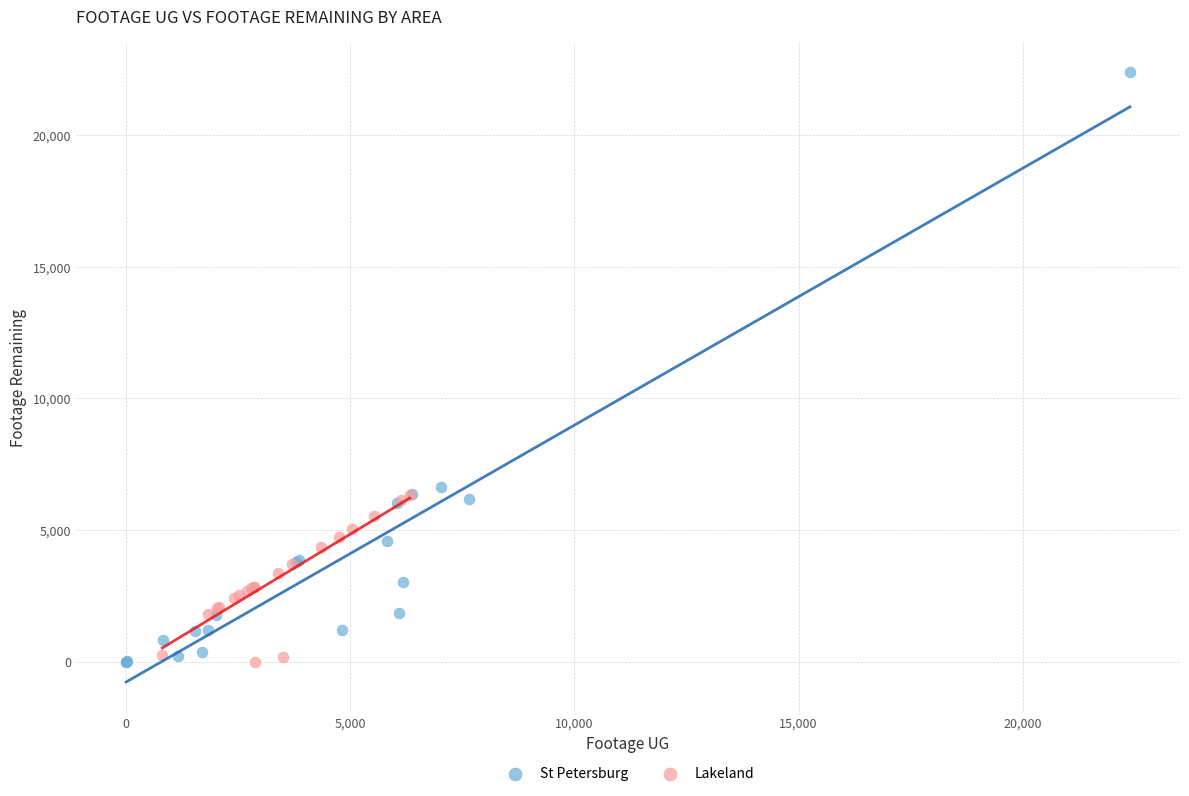

Which series has the largest Y range (max minus min)?

St Petersburg